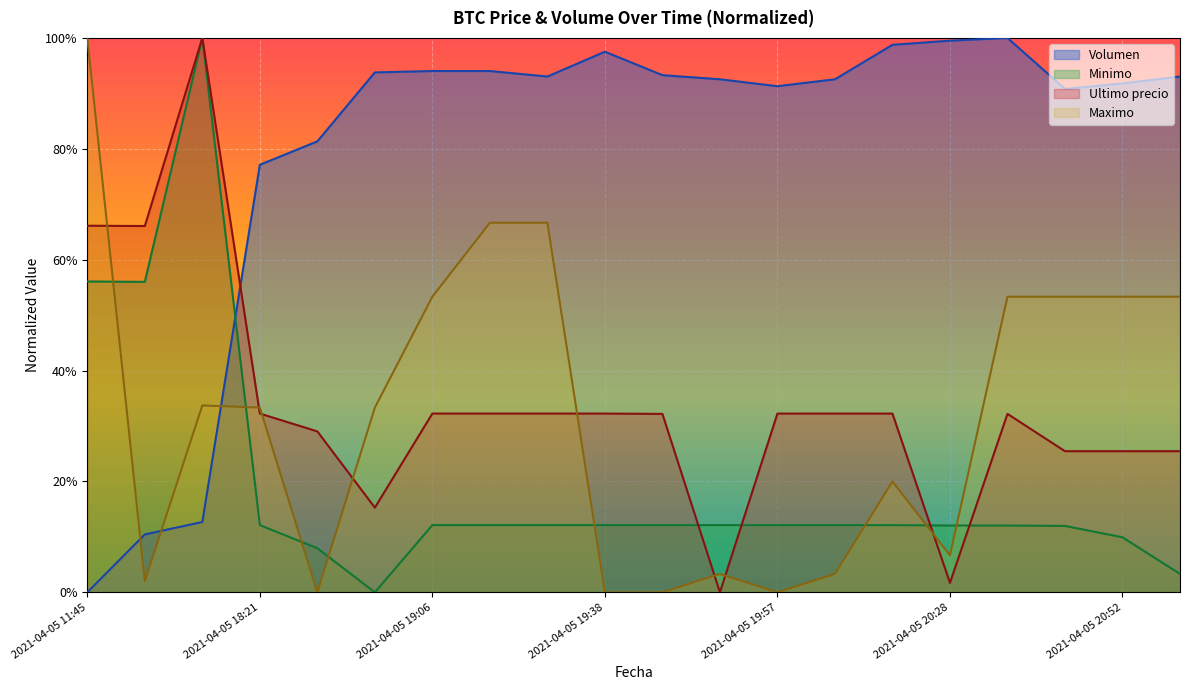

What value does the Minimo series have at 2021-04-05 20:38?

0.1